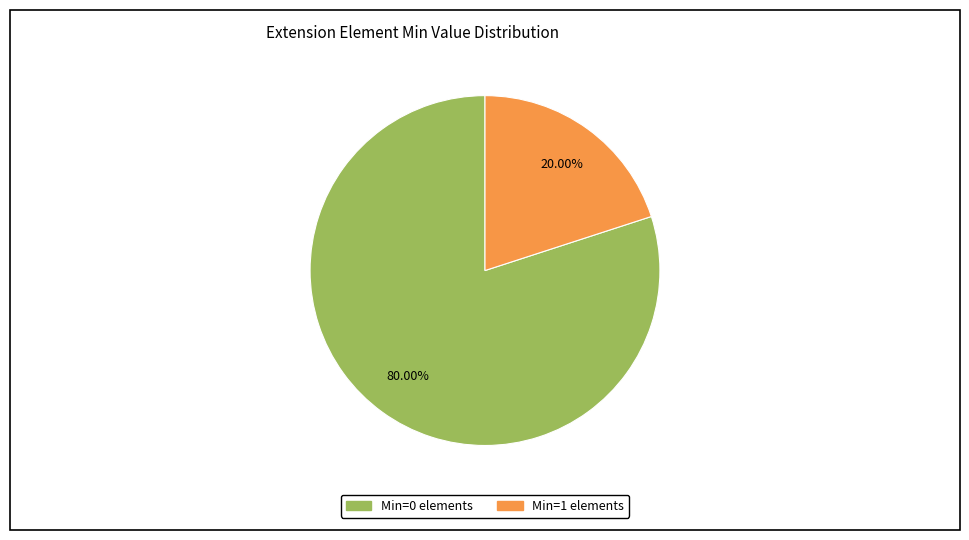

Is there any slice that represents more than half of the pie?

Yes